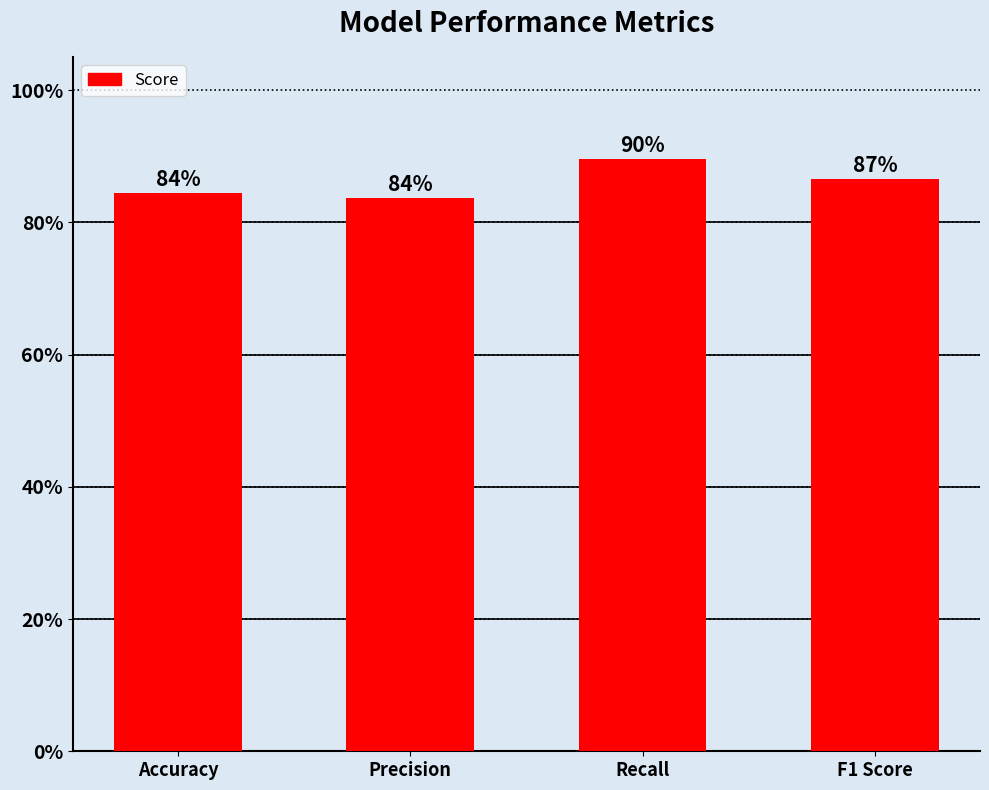

What value does the data have at F1 Score?

0.9